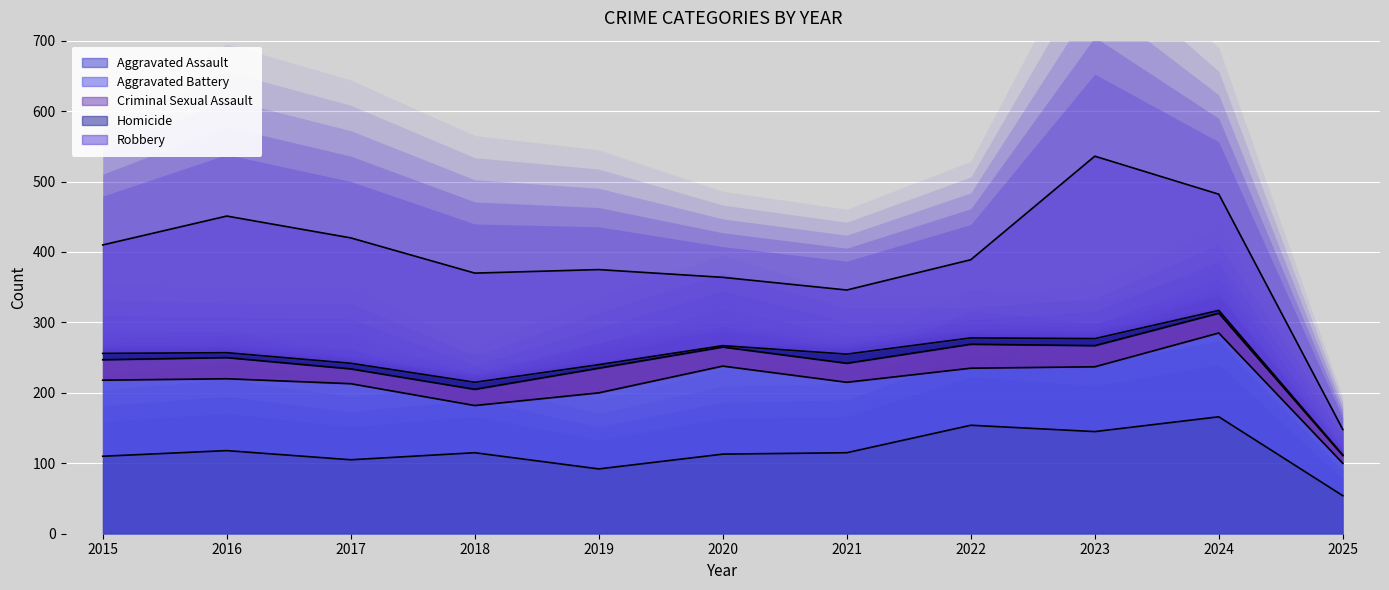

In Aggravated Assault, how many points are higher than both neighbors (excluding endpoints)?

4